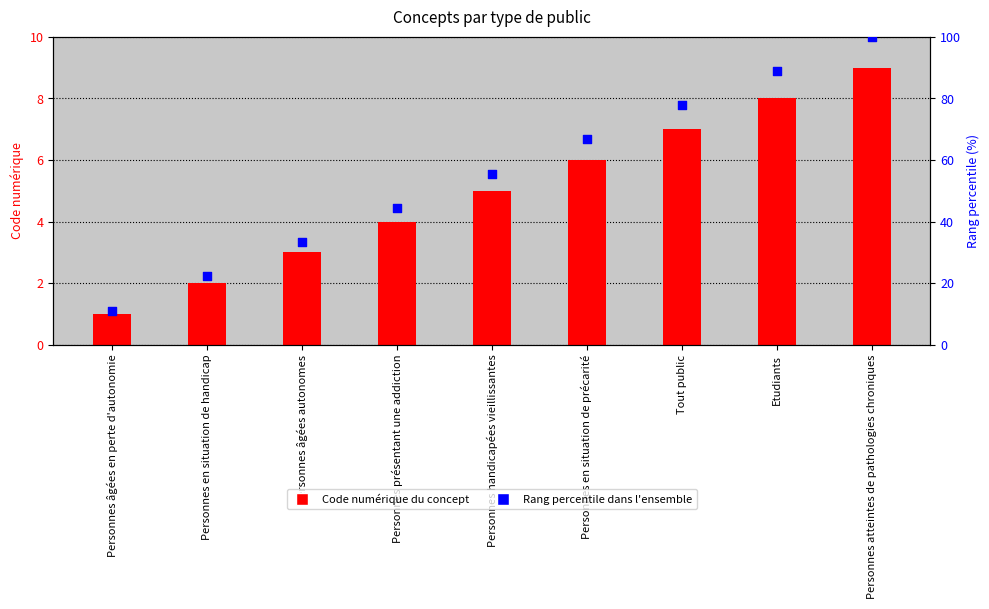

Which series has the largest total across all categories?

Rang percentile (dans l'ensemble)